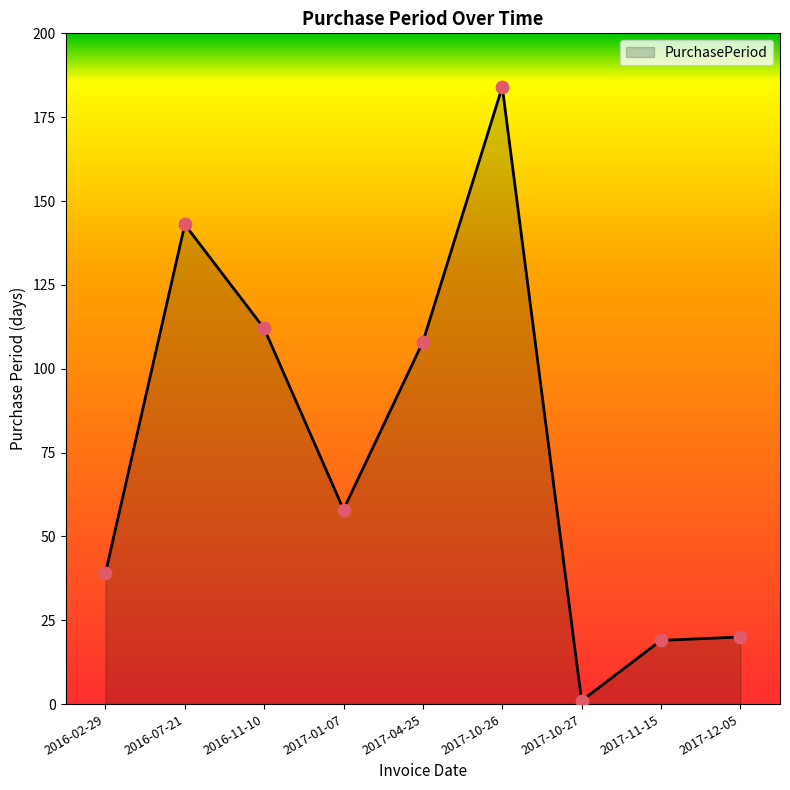

Approximately how many times larger is the value at 2016-11-10 compared to 2017-01-07?

1.9